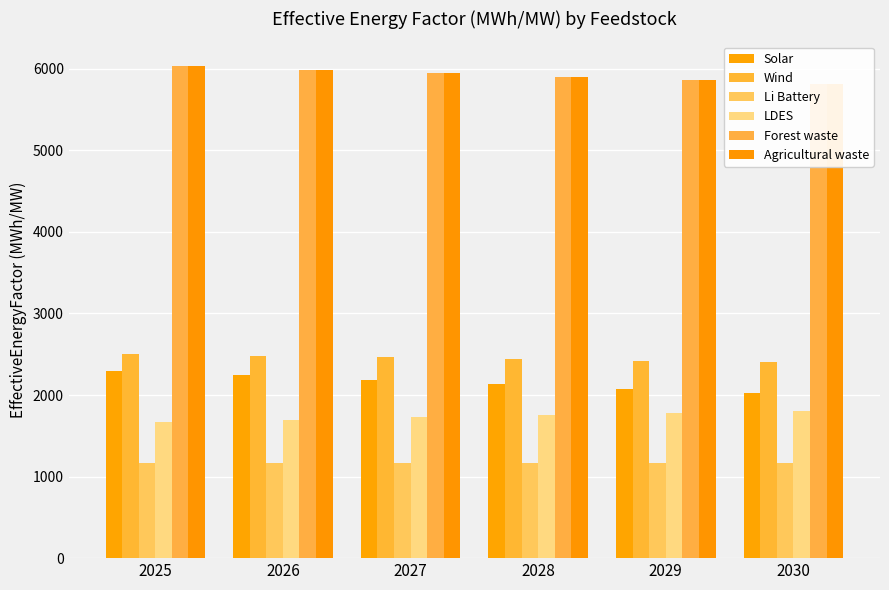

At which label is Agricultural waste closest to 5925?

2028